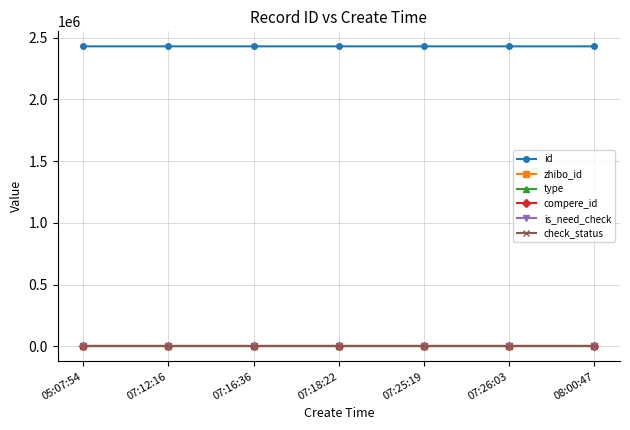

What is the label of the 6th point from the right?

07:12:16